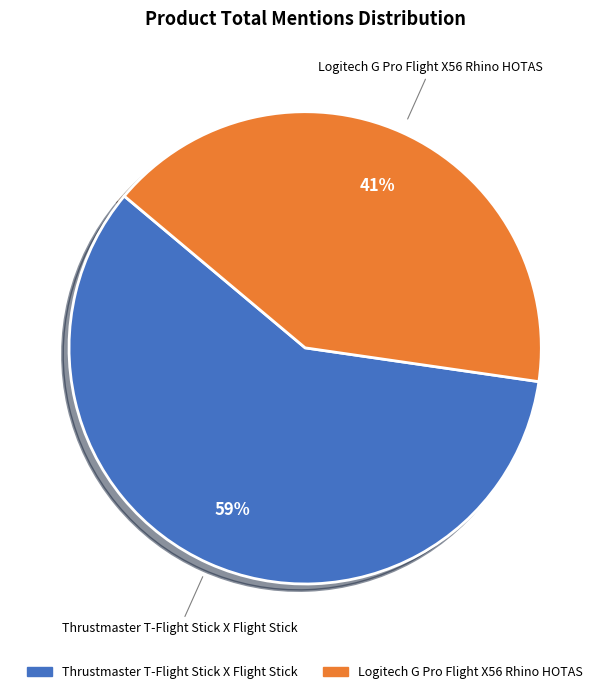

To the nearest percent, what is the difference between the Logitech G Pro Flight X56 Rhino HOTAS and Thrustmaster T-Flight Stick X Flight Stick slice percentages?

18%